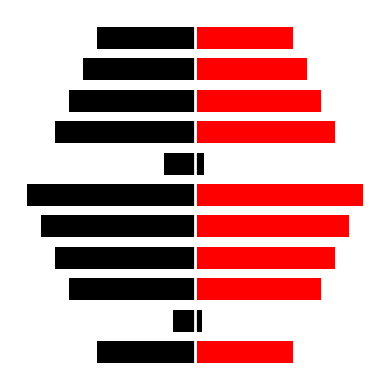

Reading left to right, what are all the values shown in this chart?

rating (left mirror): 0=-5.8	1=-1.3	2=-7.5	3=-8.3	4=-9.2	5=-10.0	6=-1.8	7=-8.3	8=-7.5	9=-6.7	10=-5.8
rating (right colored): 0=5.8	1=0.4	2=7.5	3=8.3	4=9.2	5=10.0	6=0.5	7=8.3	8=7.5	9=6.7	10=5.8